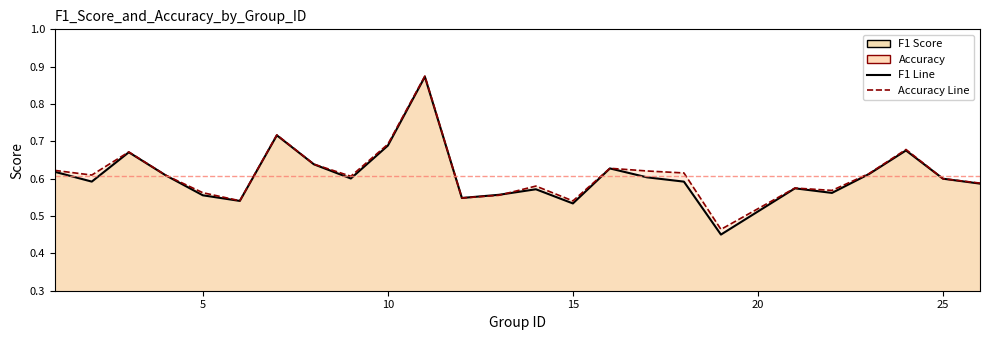

True or false: accuracy line has a value of 0.4 at 22.

False